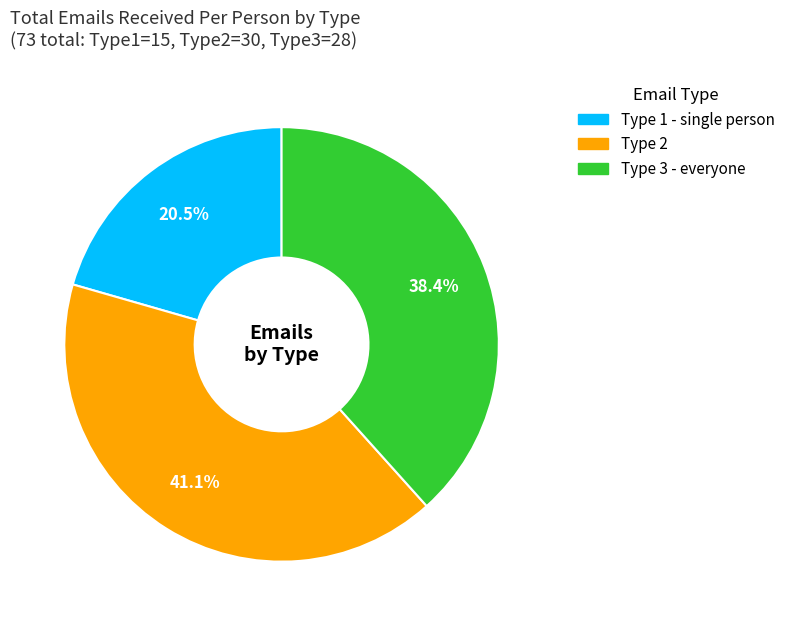

Rank the categories by value from lowest to highest.

Type 1 - single person, Type 3 - everyone, Type 2